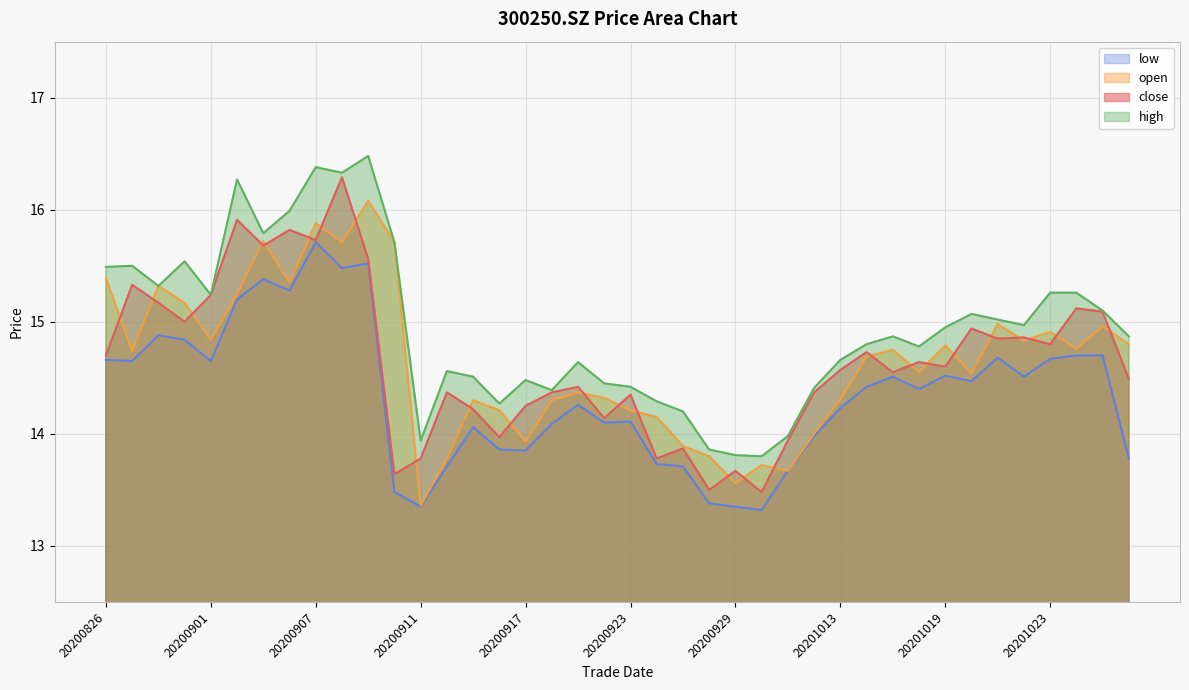

Which series has the largest range (max minus min)?

close